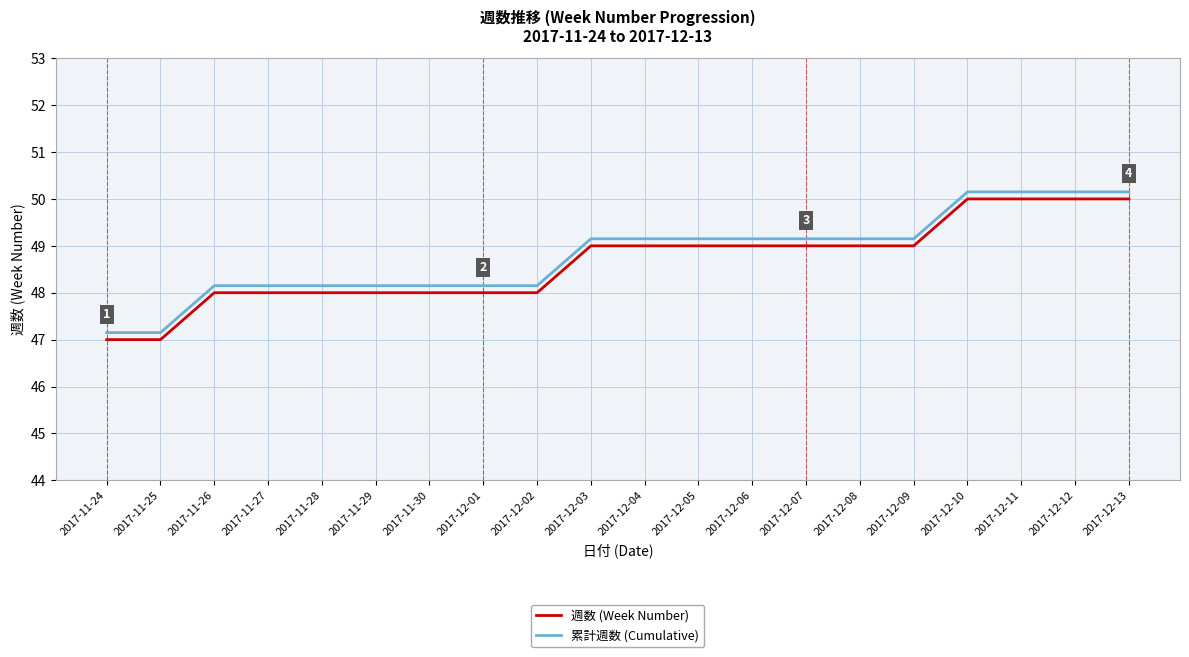

At which label is 週数 (Week Number) closest to 48?

2017-11-26